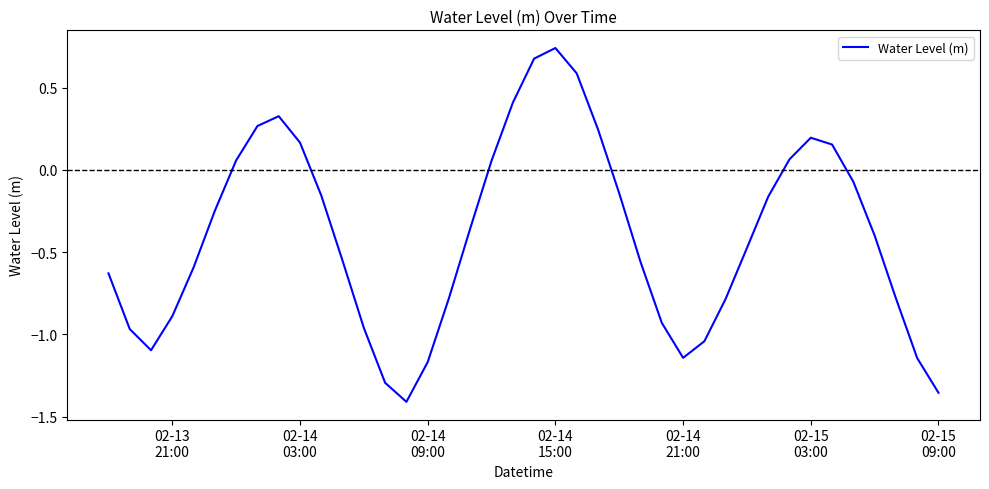

What is the difference between the maximum and minimum values?

2.2